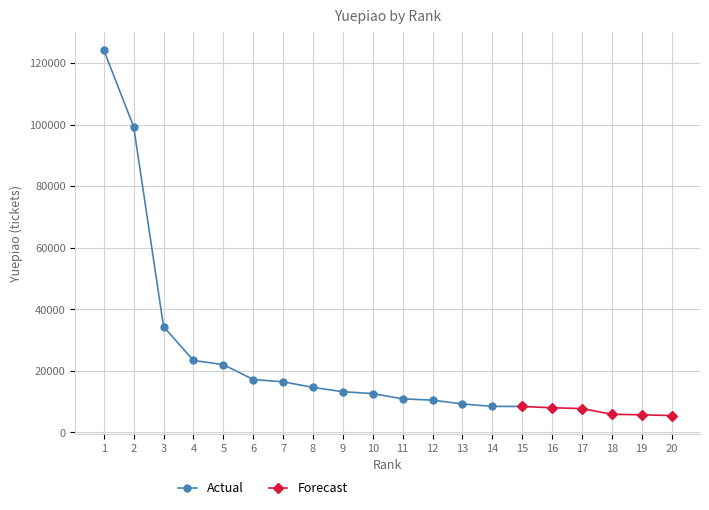

What is the average value?

22891